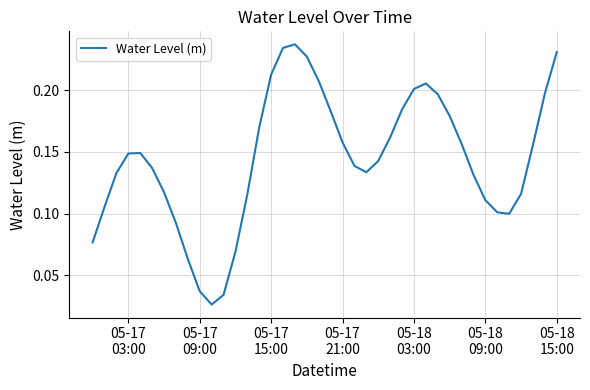

Reading right to left, extract all data points from this chart.

0.2	0.2	0.2	0.1	0.1	0.1	0.1	0.1	0.2	0.2	0.2	0.2	0.2	0.2	0.2	0.1	0.1	0.1	0.2	0.2	0.2	0.2	0.2	0.2	0.2	0.2	0.1	0.1	0.0	0.0	0.0	0.1	0.1	0.1	0.1	0.1	0.1	0.1	0.1	0.1